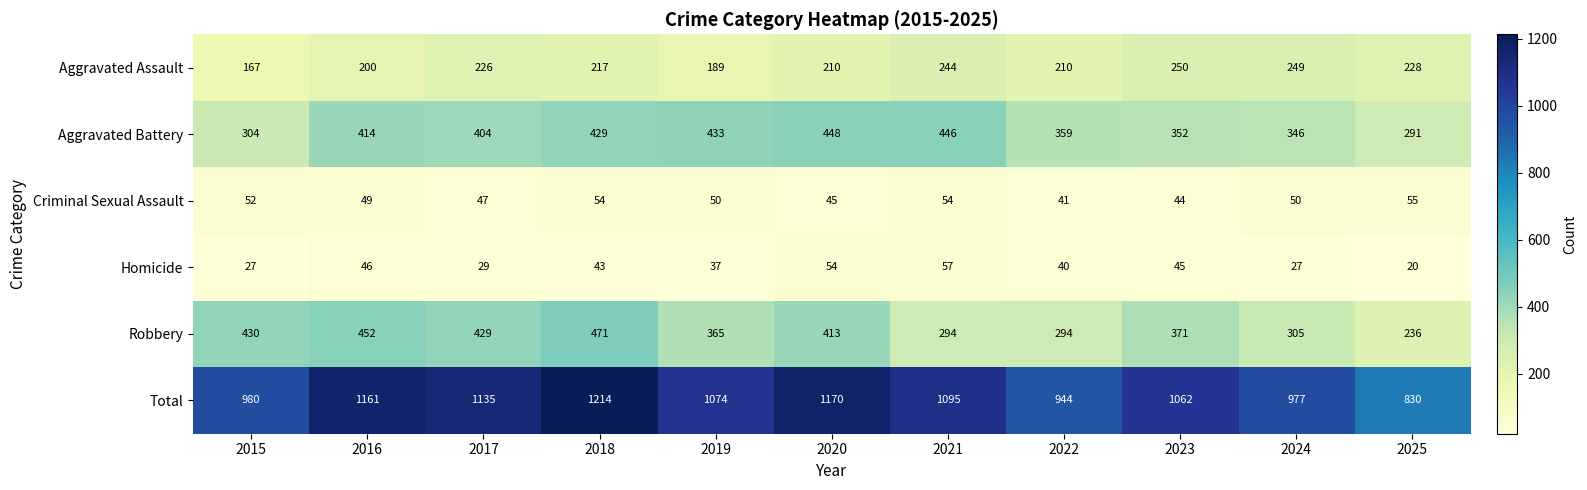

Read the Aggravated Assault value at 2022, to the nearest 10.

210